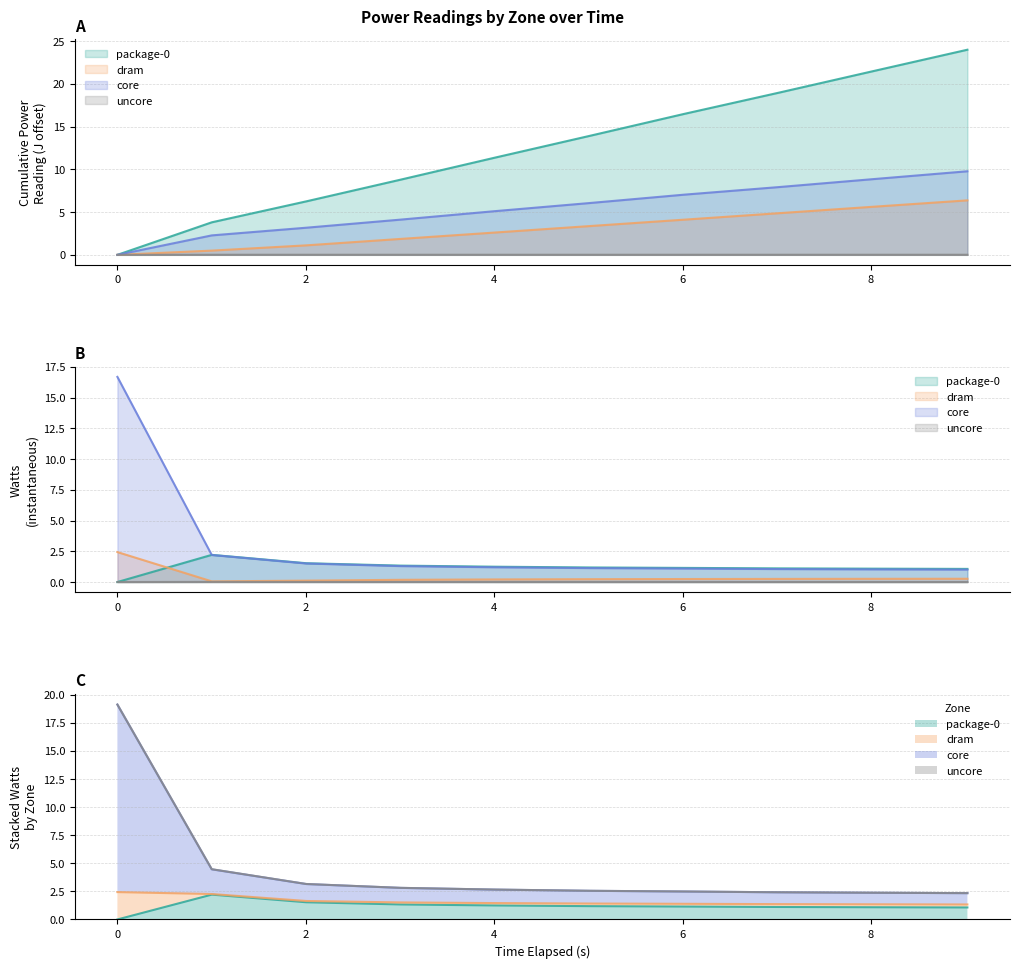

What is the label of the 5th point from the right?

5.01233043